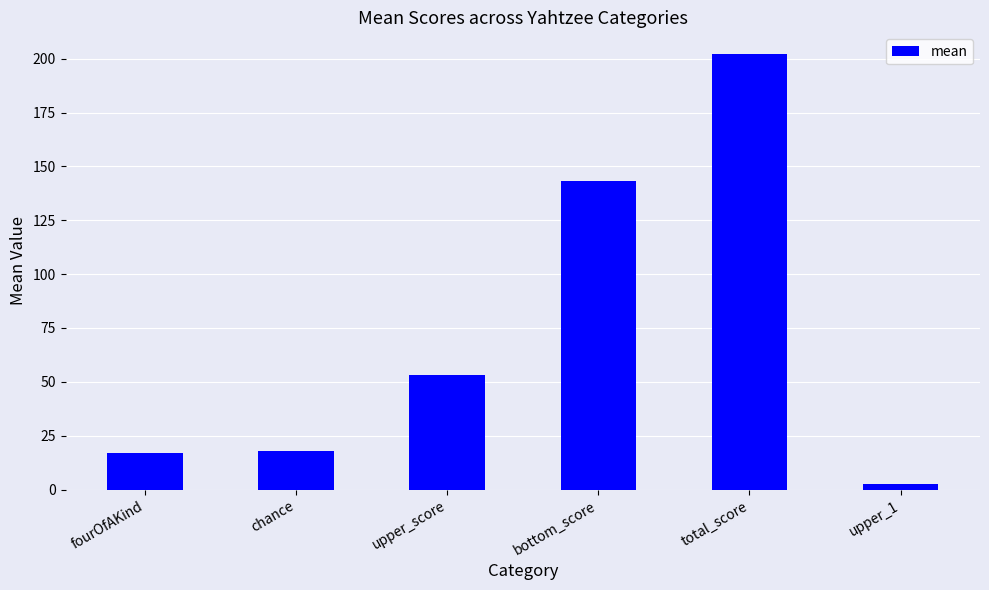

Approximately how many times larger is the value at fourOfAKind compared to upper_1?

6.9